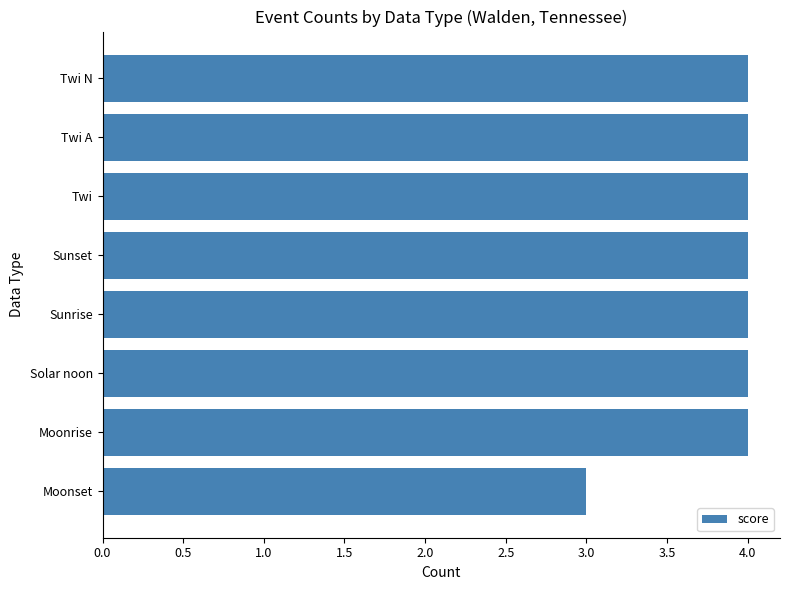

Reading top to bottom, extract all data points from this chart.

Twi N=4	Twi A=4	Twi=4	Sunset=4	Sunrise=4	Solar noon=4	Moonrise=4	Moonset=3